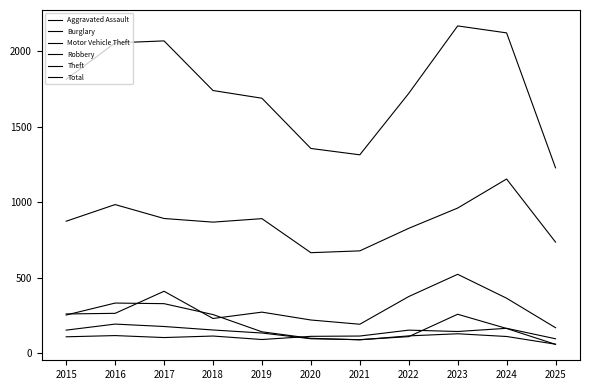

Reading right to left, transcribe all the data shown in this chart.

Aggravated Assault: 97	166	145	154	115	113	92	115	105	118	110
Burglary: 61	112	130	116	90	100	143	257	329	333	254
Motor Vehicle Theft: 170	365	523	376	193	221	273	231	411	265	261
Robbery: 60	165	259	111	91	97	135	155	178	194	154
Theft: 736	1153	961	827	678	666	891	868	892	984	874
Total: 1227	2119	2165	1719	1313	1355	1687	1738	2066	2053	1812